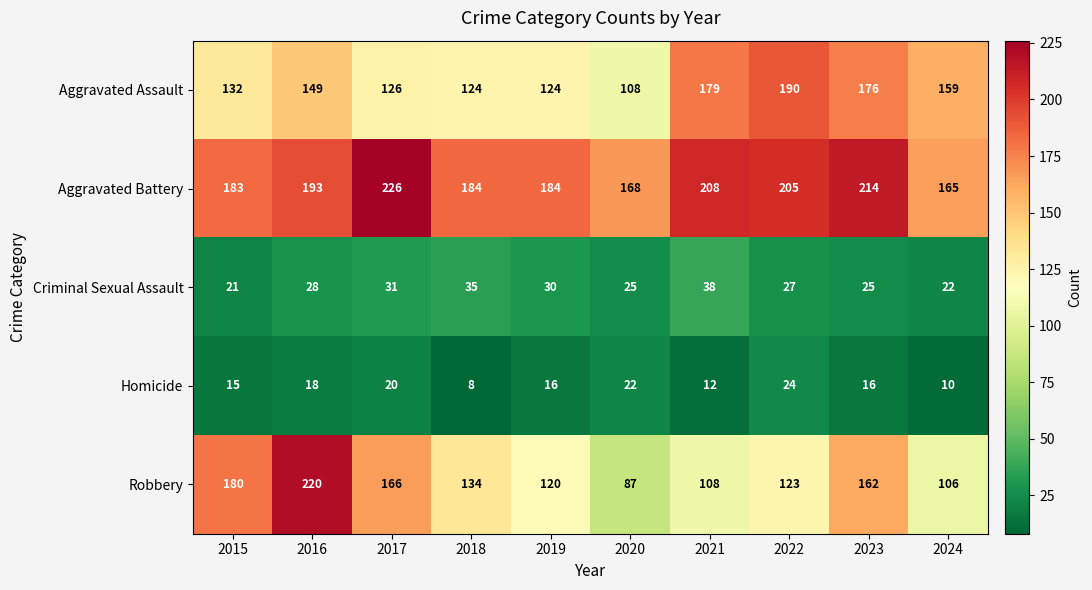

At which category is the sum across all series the highest?

2016